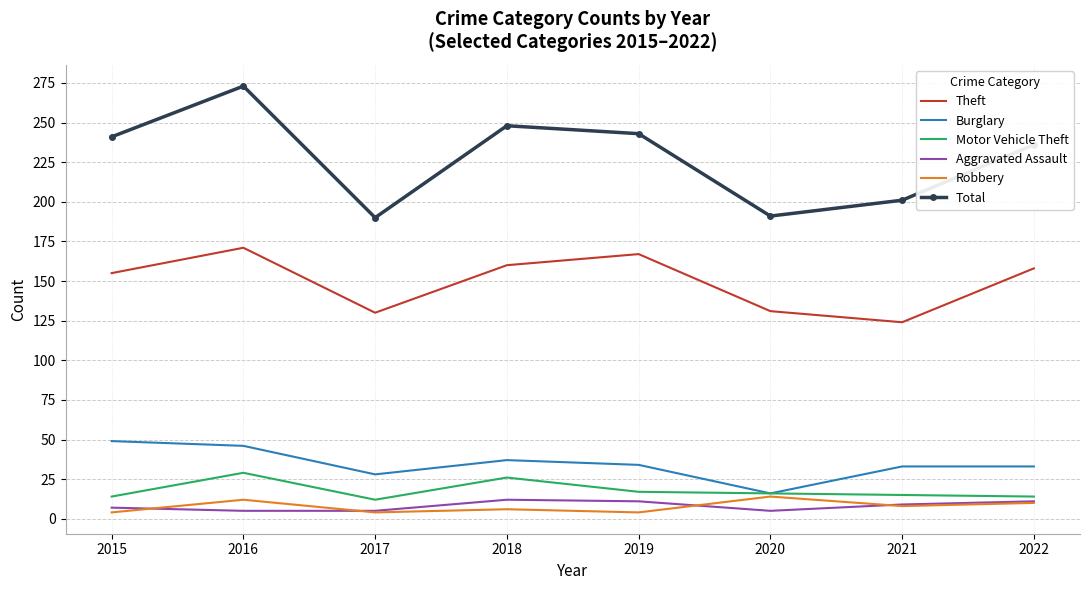

What is the difference between the Robbery values at 2021 and 2019?

4